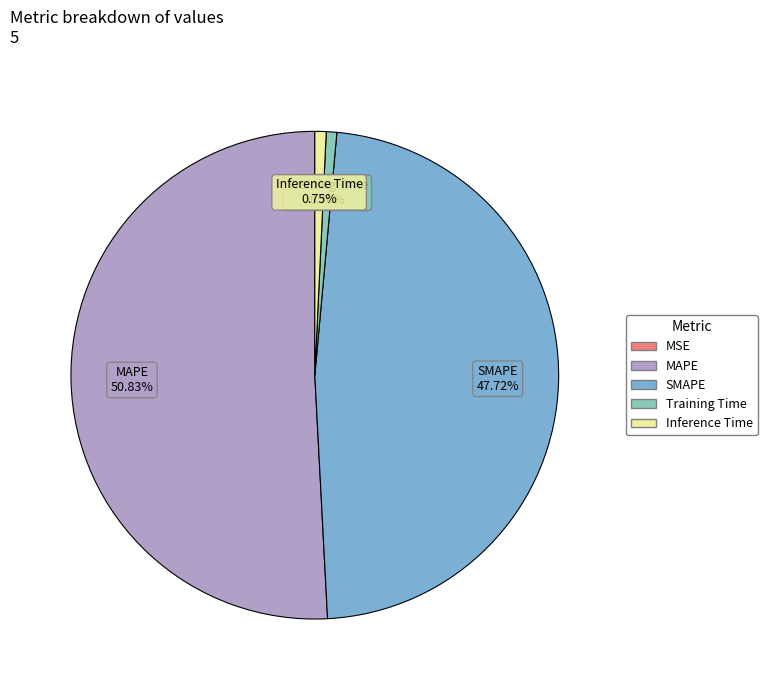

Does MAPE account for over 50% of the chart?

Yes